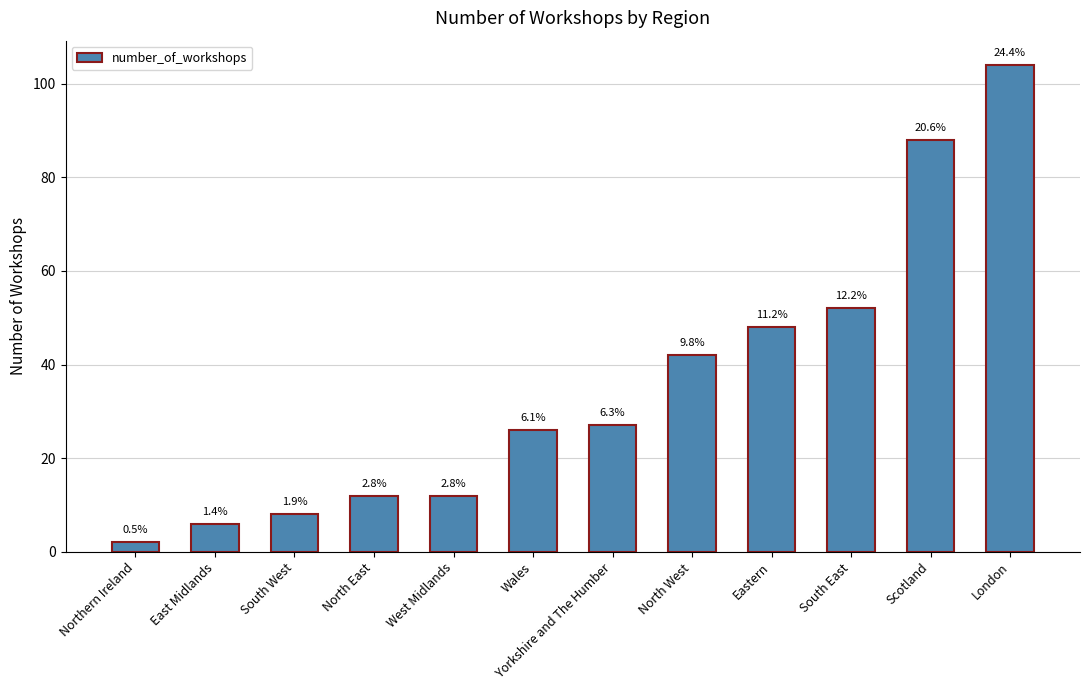

How many bars are there in total?

12